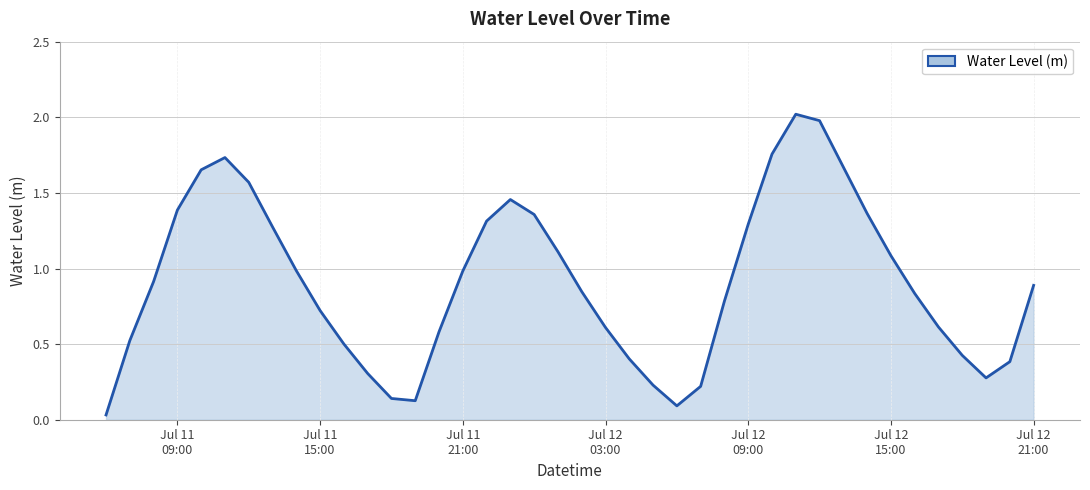

What is the greatest value displayed?

2.0